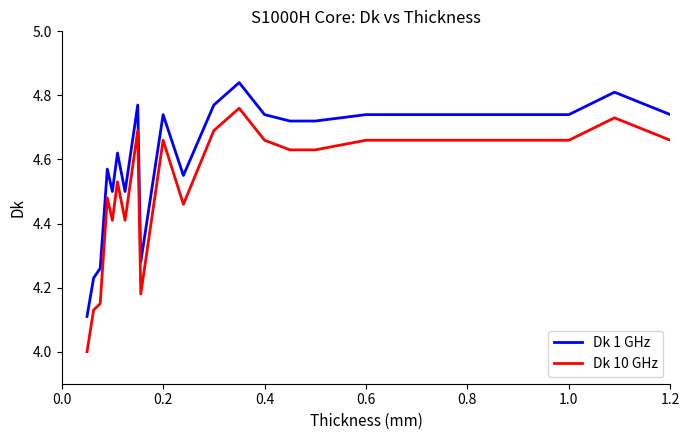

Which series has the widest spread of values?

Dk 10 GHz